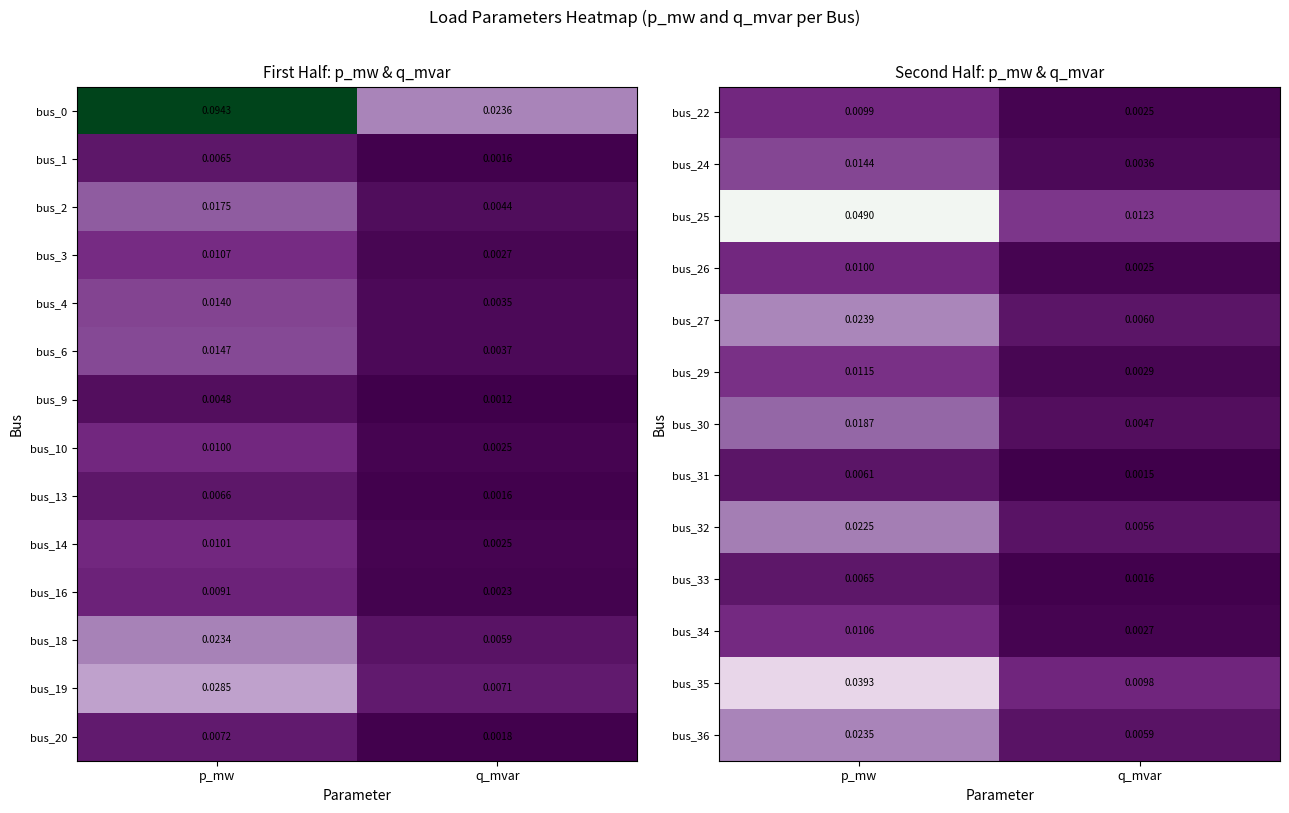

At how many categories does at least one series exceed 0?

2